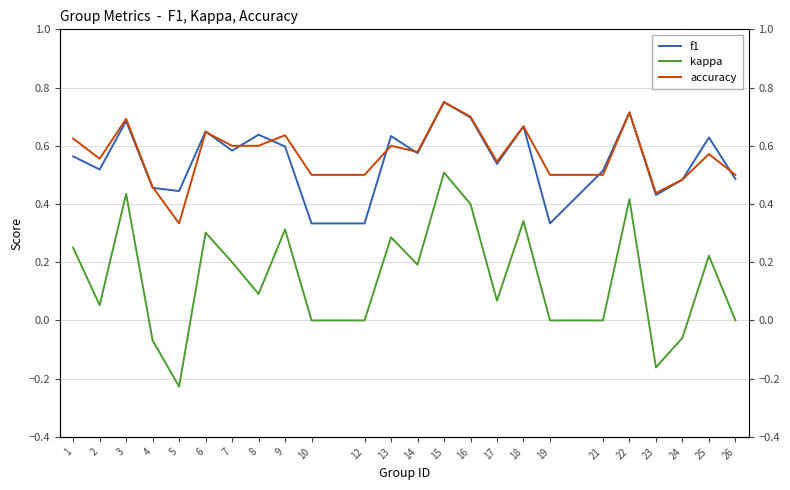

How many lines are shown in the chart?

3